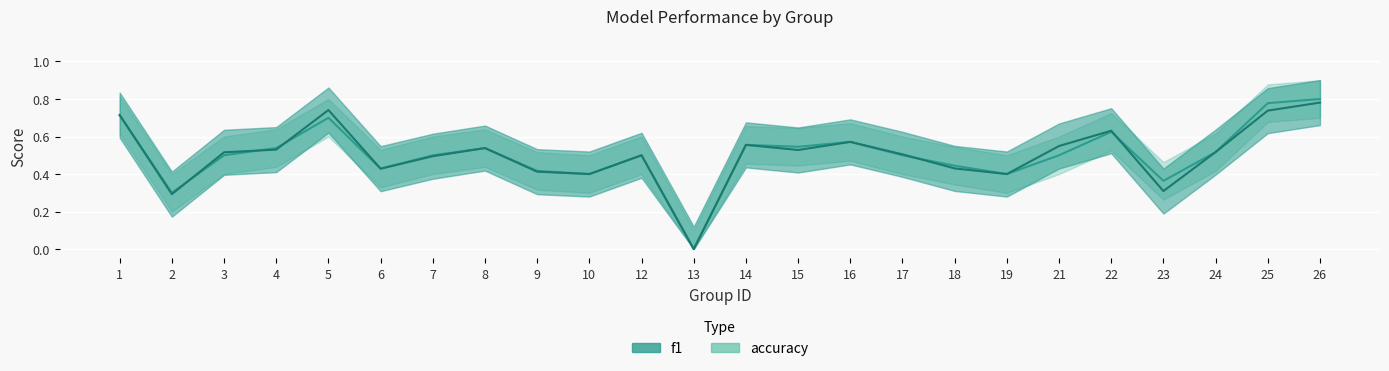

Is the value of accuracy at 22 greater than the value of f1 at 1?

No